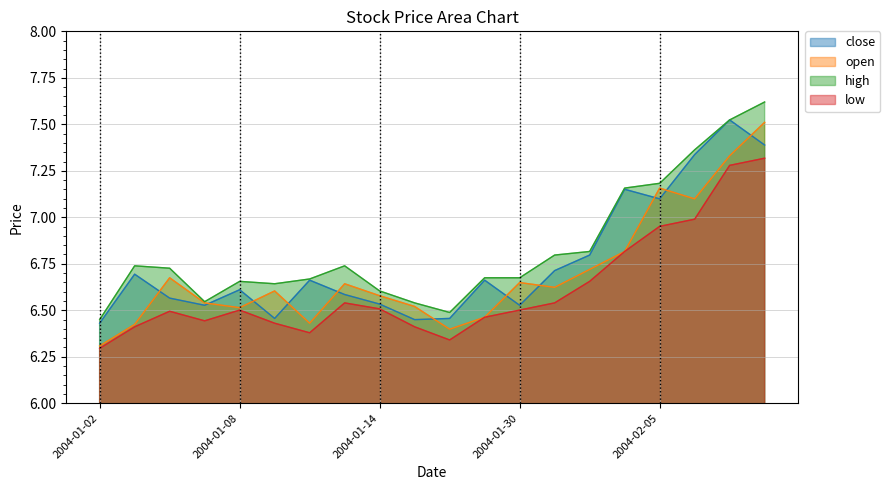

Which category has the highest value in the low series?

2004-02-10